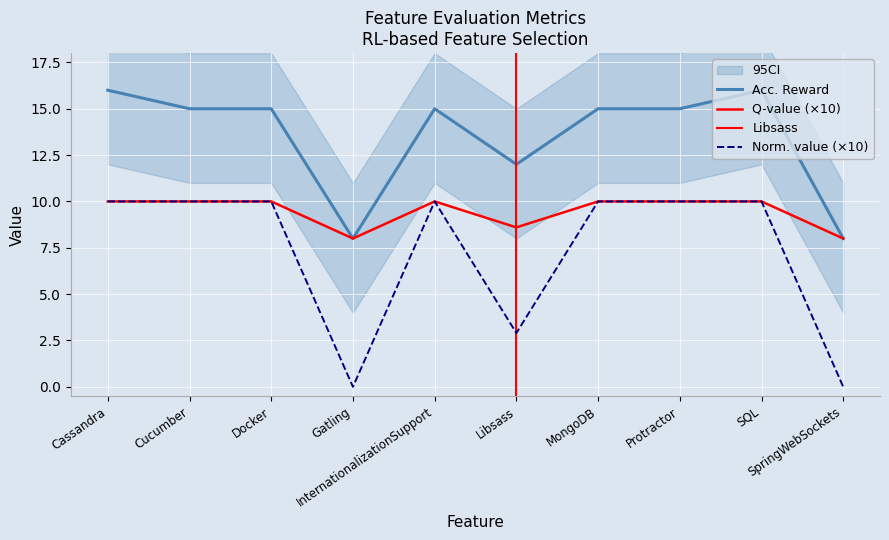

What is the label of the 2nd point from the right?

SQL